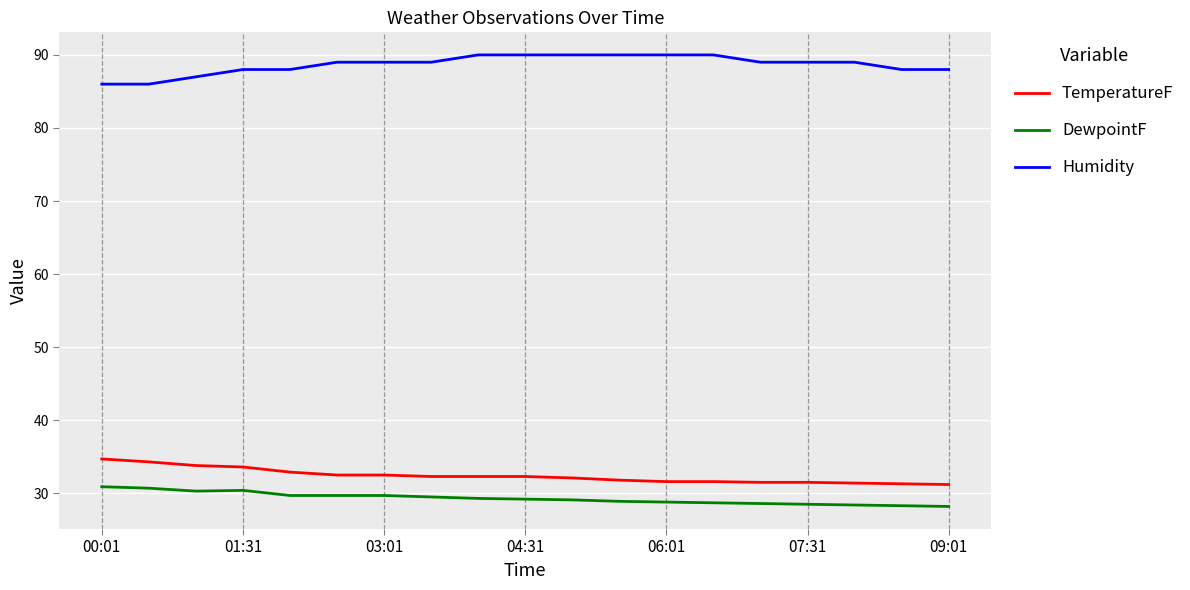

What are all the series names shown in the legend?

TemperatureF, DewpointF, Humidity